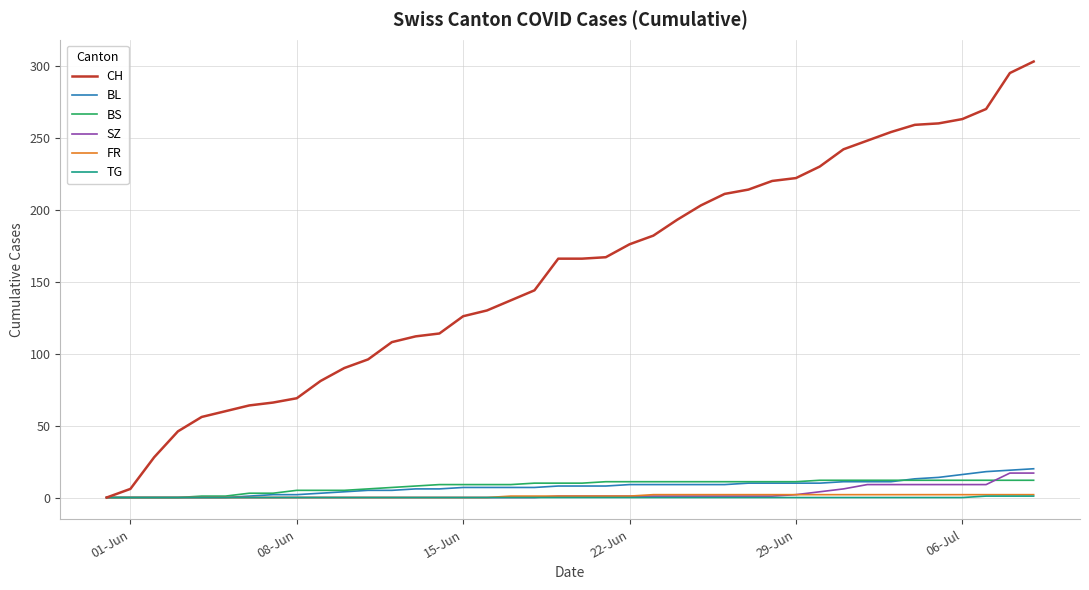

What is the maximum value shown in the chart?

303